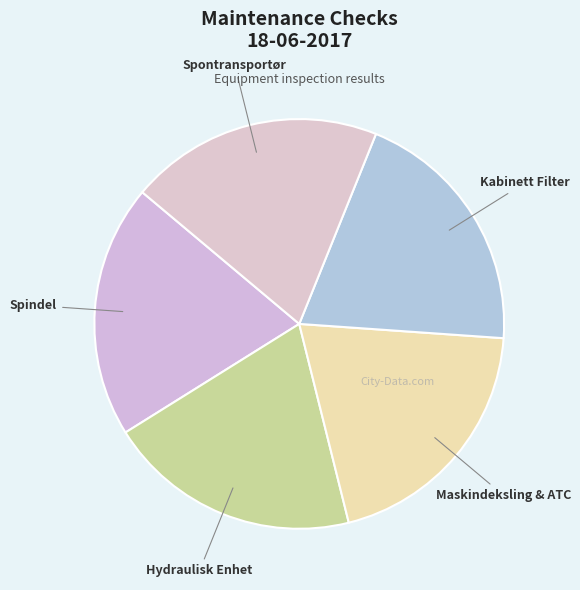

How many segments does this pie chart have?

5